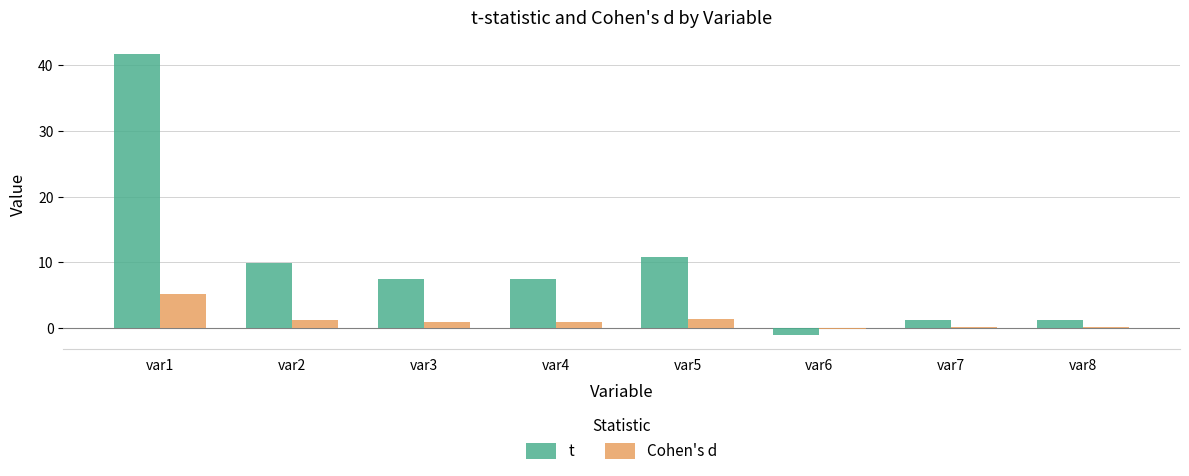

What is the sum of all t values?

78.6